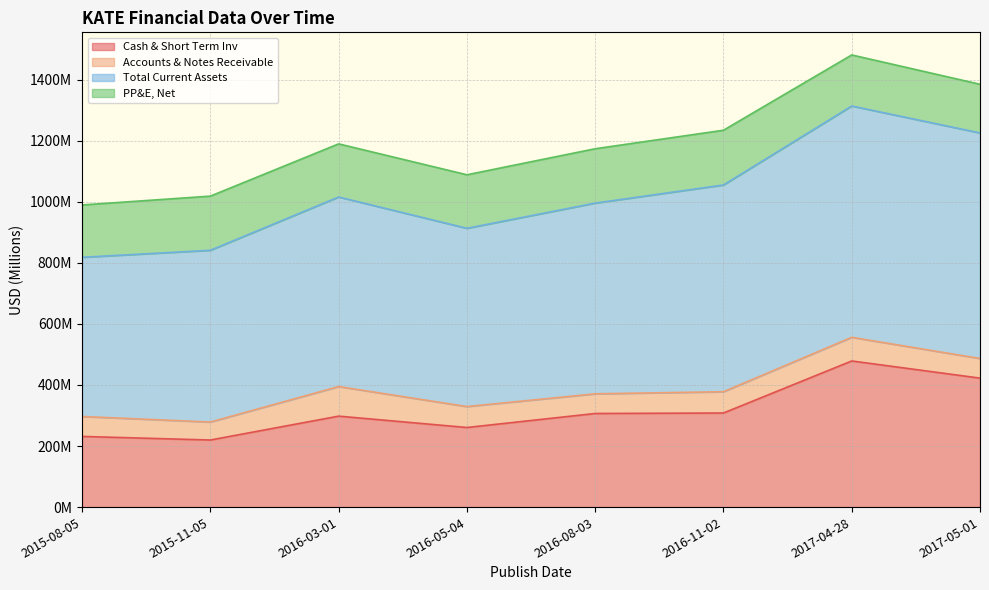

What is the smallest value displayed?

219.7